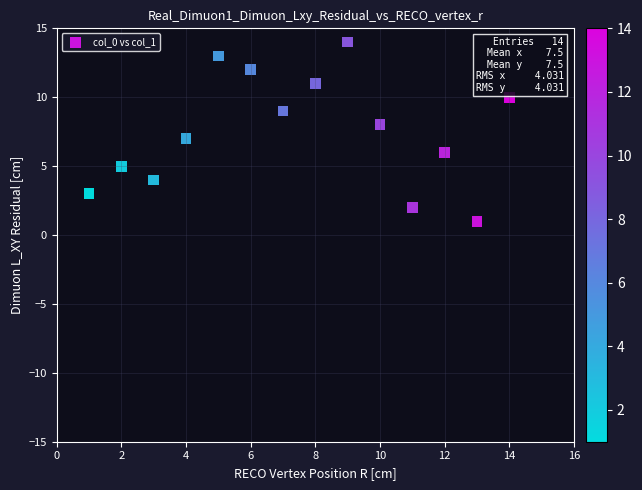

What is the range of Y values (max minus min)?

13